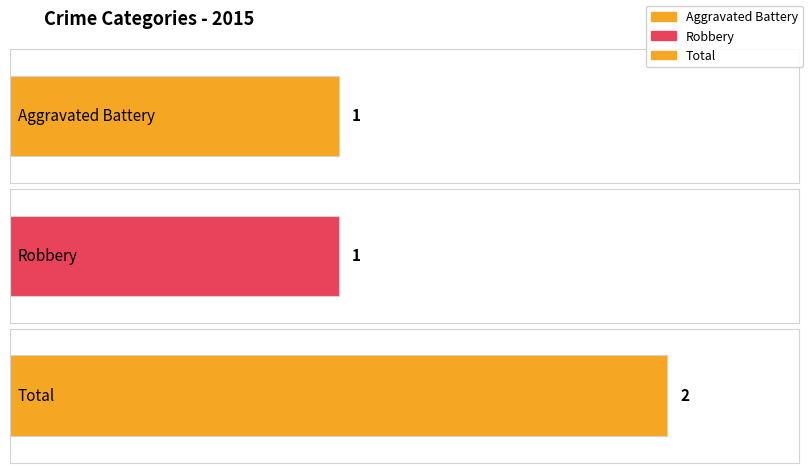

What position from the left is Robbery?

2